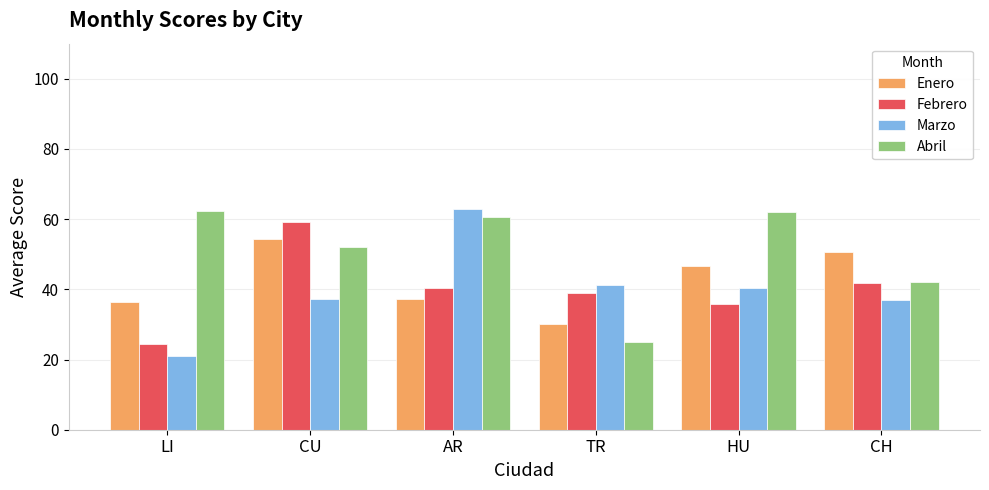

Where does the Abril series first go above 60?

LI